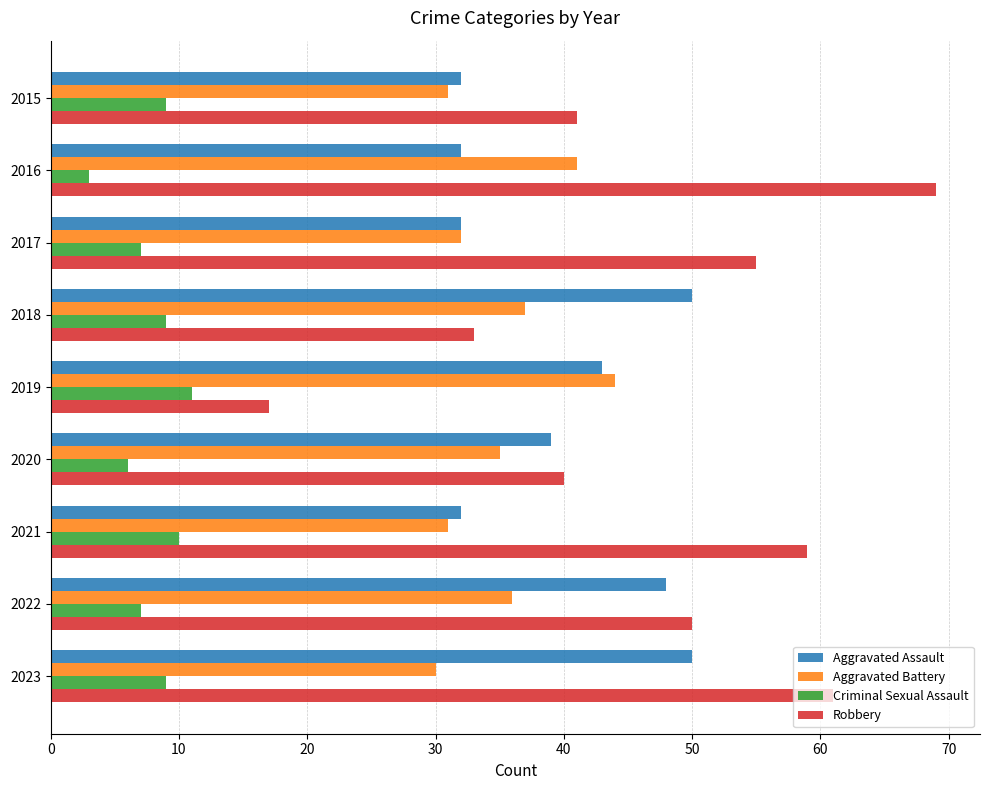

At which category is the sum across all series the highest?

2023